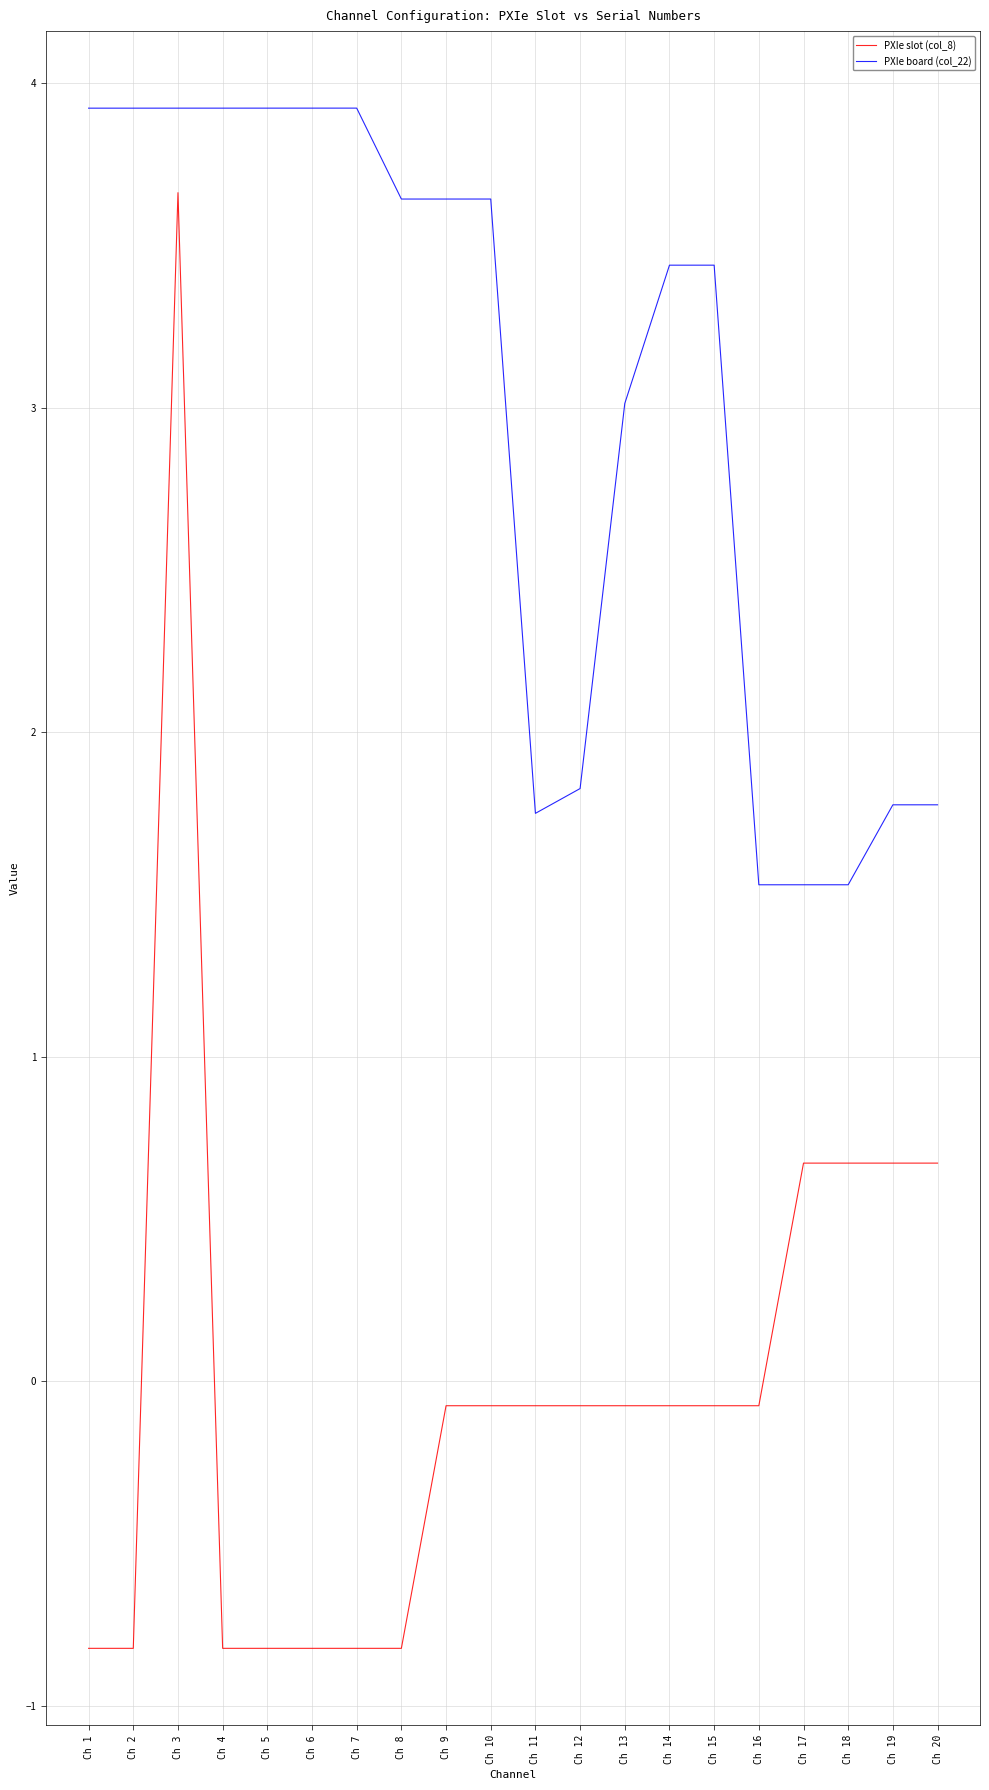

The PXIe board (col_22) series shows 1.9 at Ch 15. True or false?

False